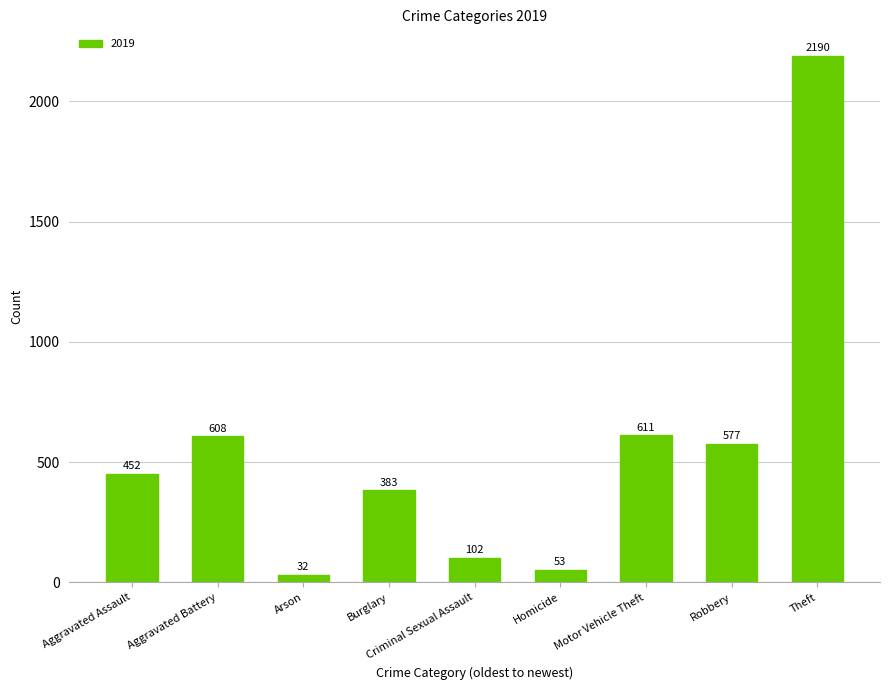

Which category has the highest value across all series?

Theft